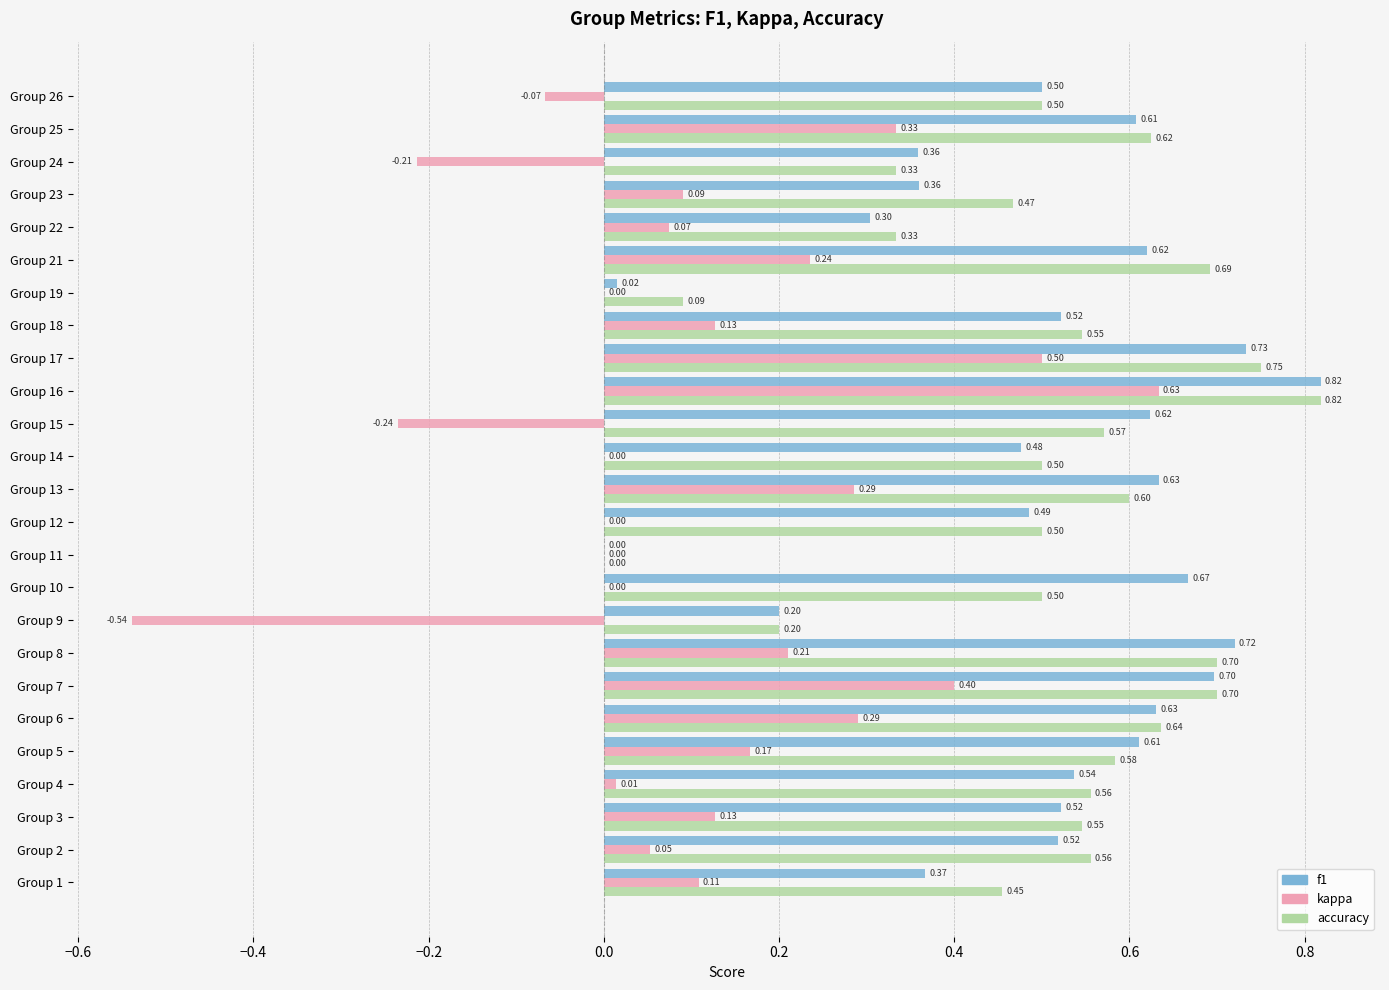

Is the value of kappa at Group 5 greater than the value of accuracy at Group 5?

No